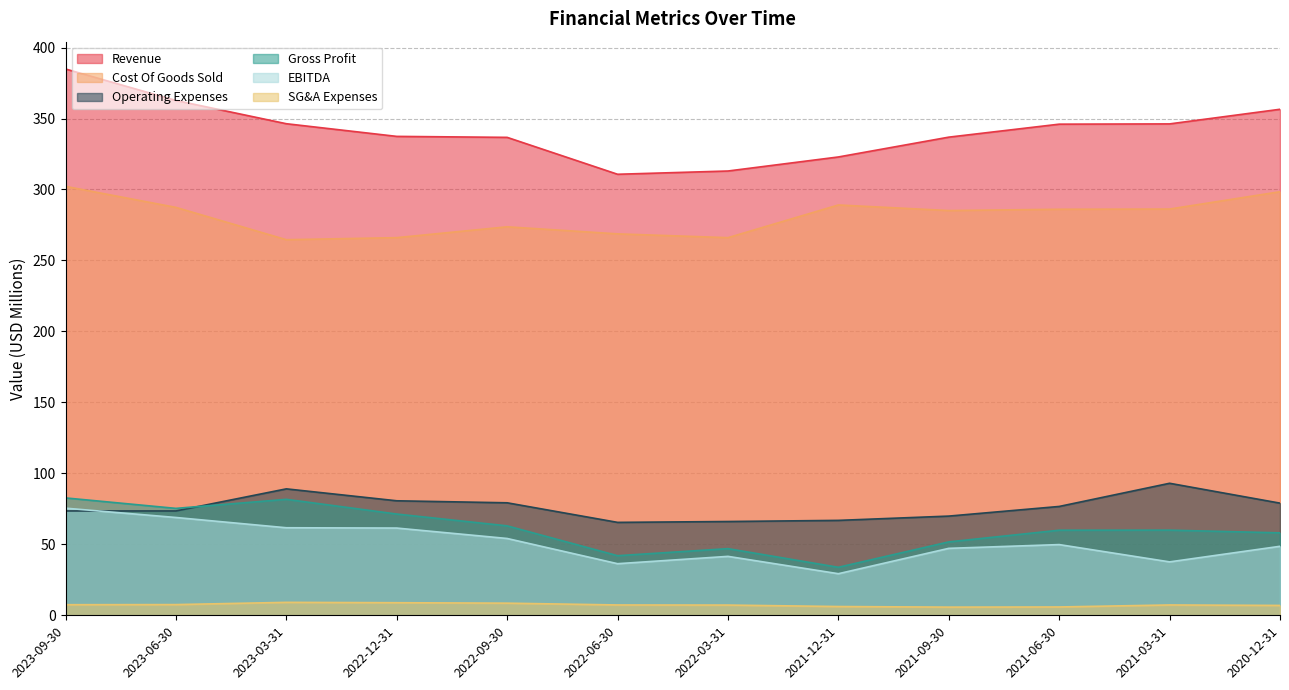

At which category is the sum across all series the highest?

2023-09-30